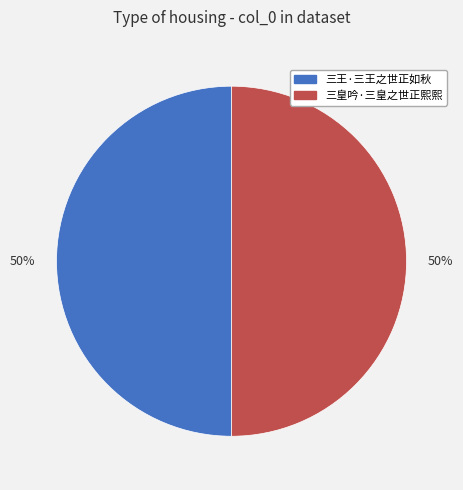

To the nearest percent, what is the average slice percentage?

50%